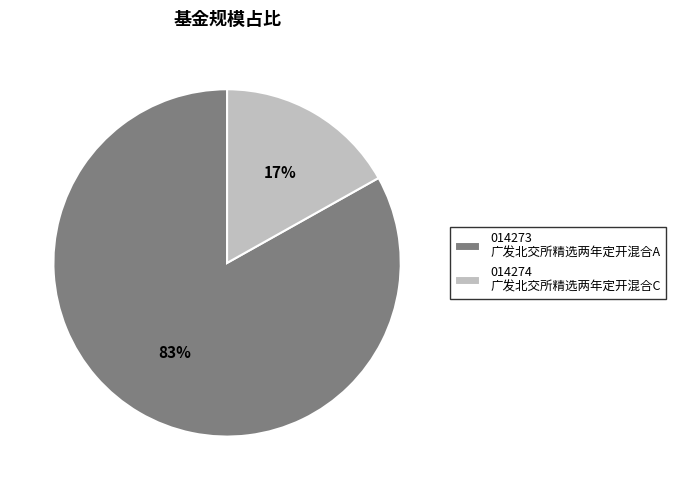

Which category has the smallest portion of the pie?

014274 广发北交所精选两年定开混合C